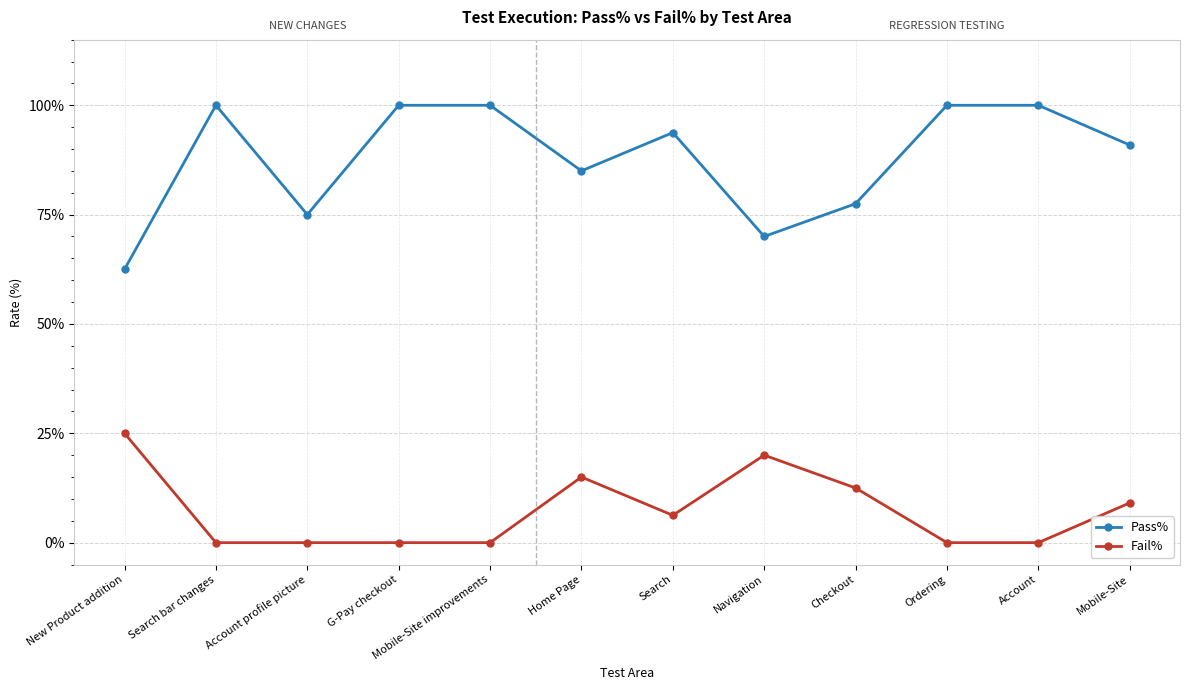

Is it true that Fail% equals 0.1 at Checkout?

True